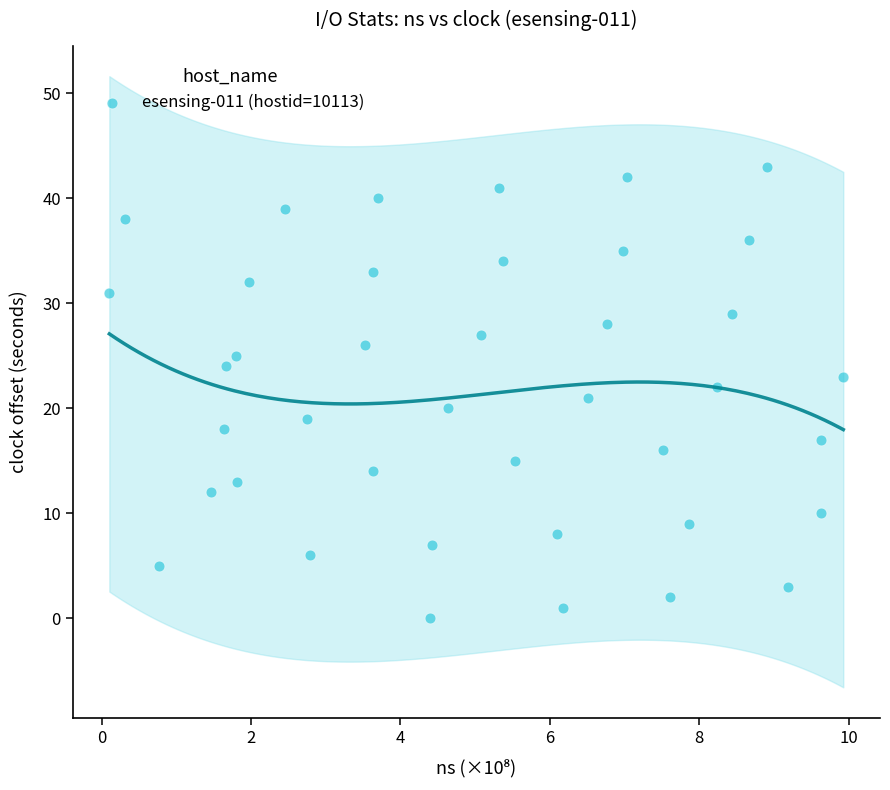

What is the range of Y values (max minus min)?

43